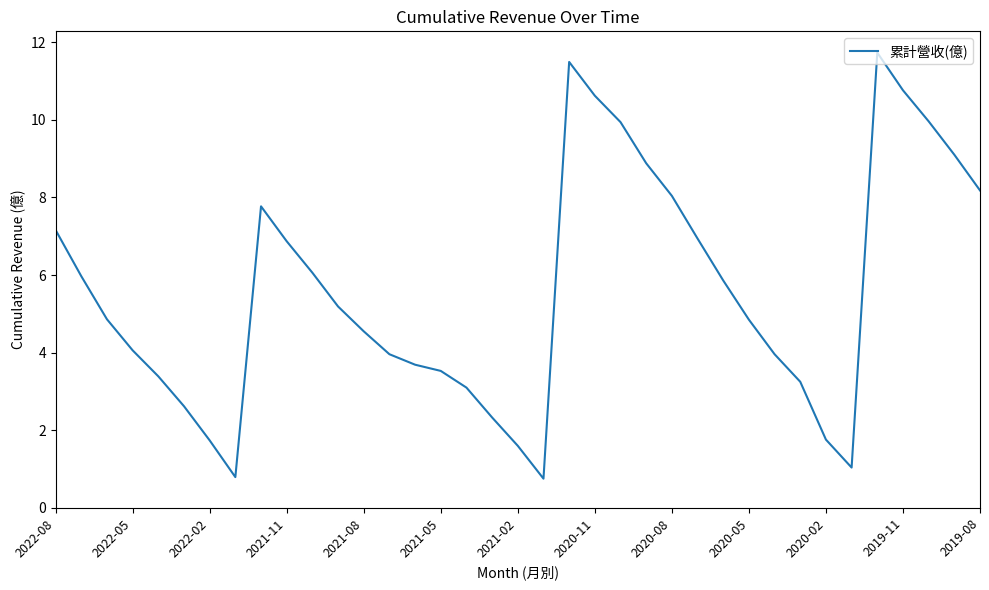

Does the chart have visible grid lines?

No